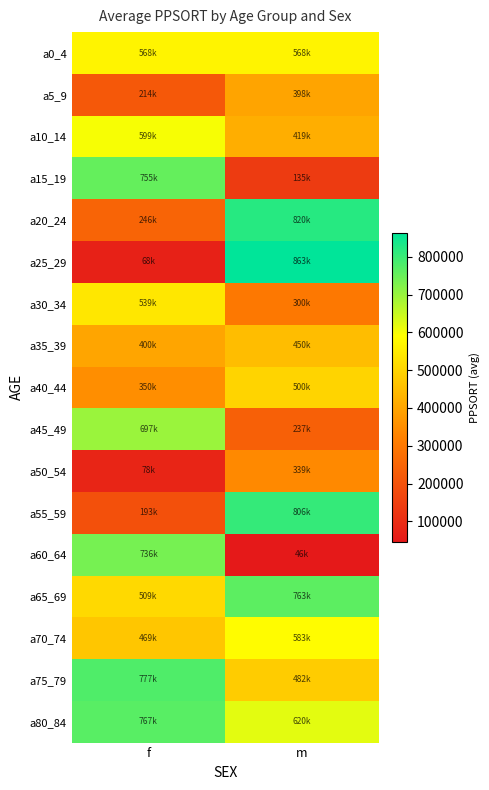

Which series has the largest range (max minus min)?

a25_29